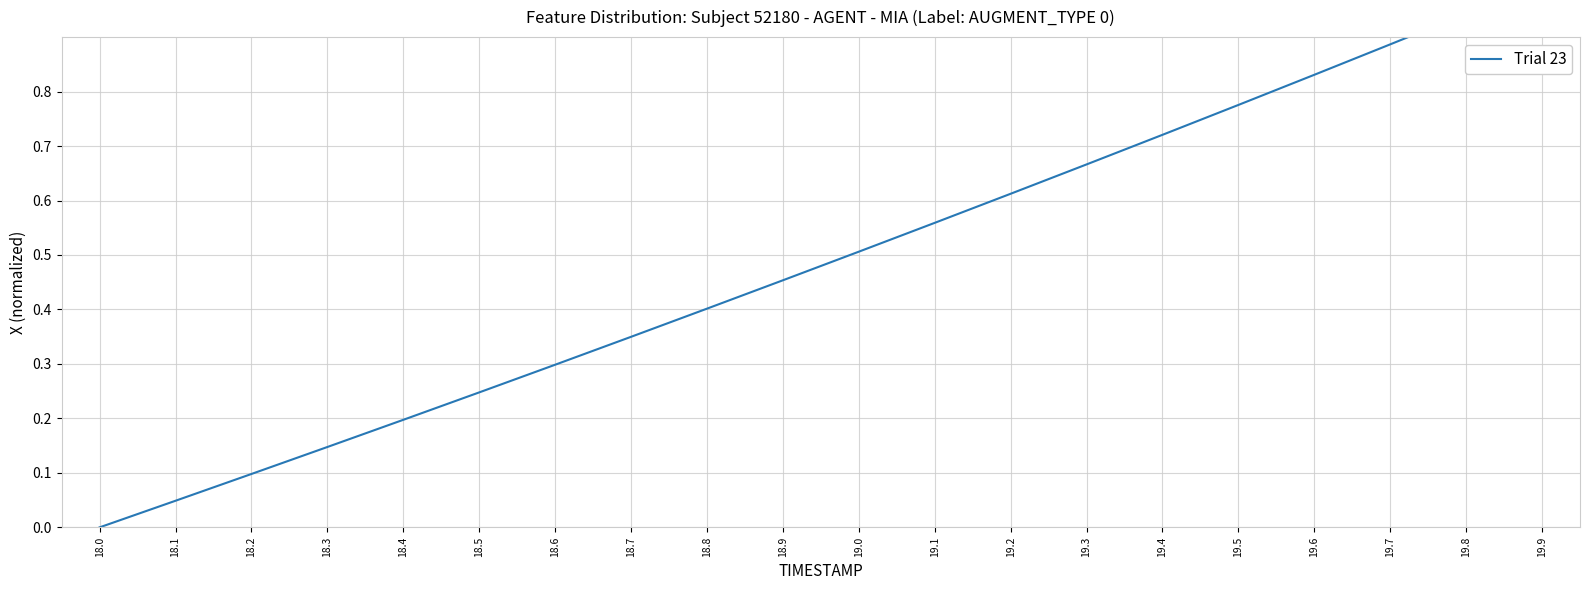

Where is the data nearest to the value 0?

18.0